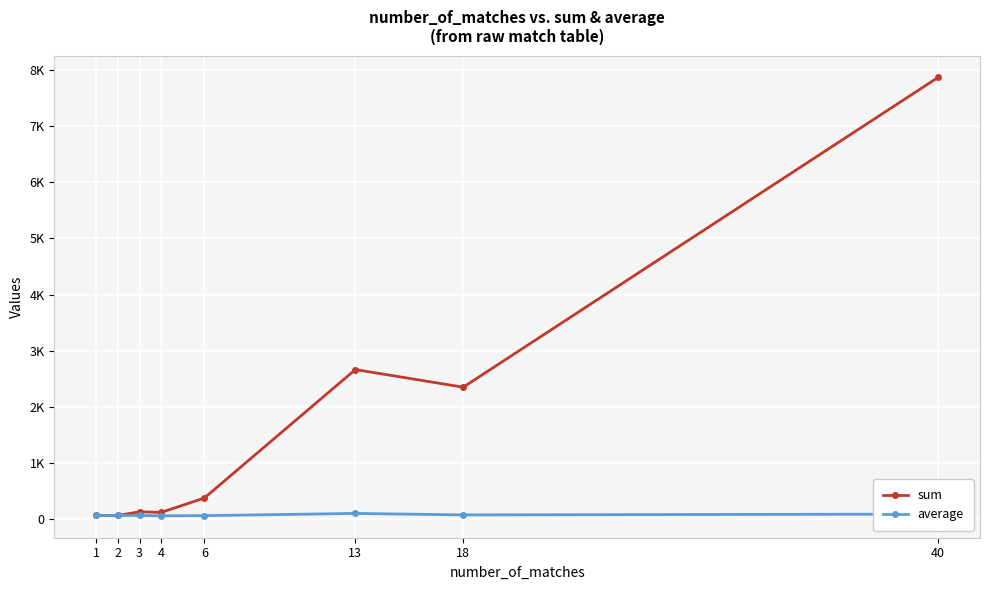

What are all the series names shown in the legend?

sum, average